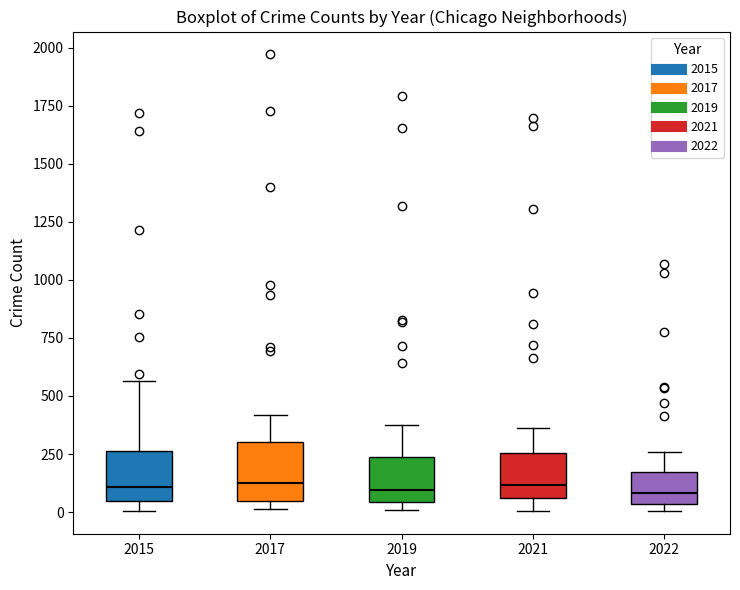

Reading left to right, transcribe this box plot: for each box, give where its median line is, the range the box spans, and where its two whiskers end, as read against the y-axis. The values are not printed on the chart, so give them approximately, as read against the axis.

2015: median 100, box 50 to 250, whiskers 0 to 550
2017: median 100, box 50 to 300, whiskers 0 to 400
2019: median 100, box 50 to 250, whiskers 0 to 400
2021: median 100, box 50 to 250, whiskers 0 to 350
2022: median 100, box 50 to 150, whiskers 0 to 250